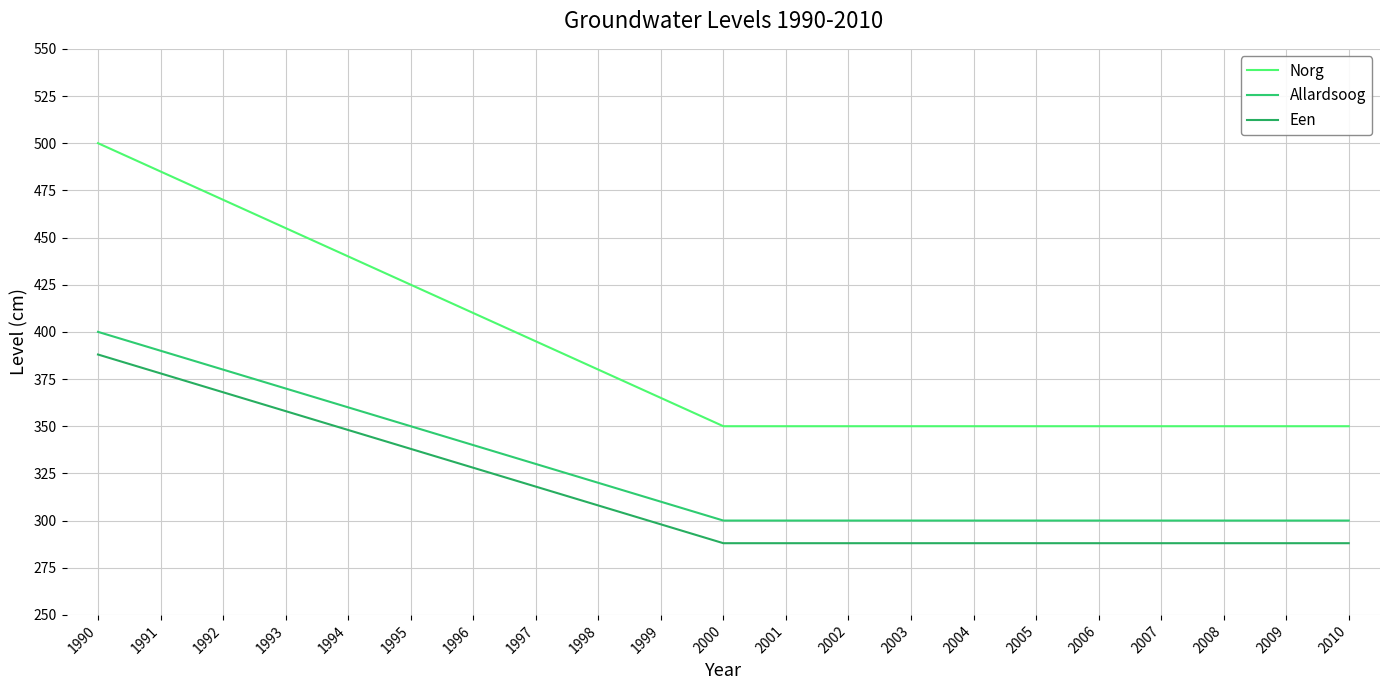

List the series in order of their overall mean, lowest first.

Een, Allardsoog, Norg